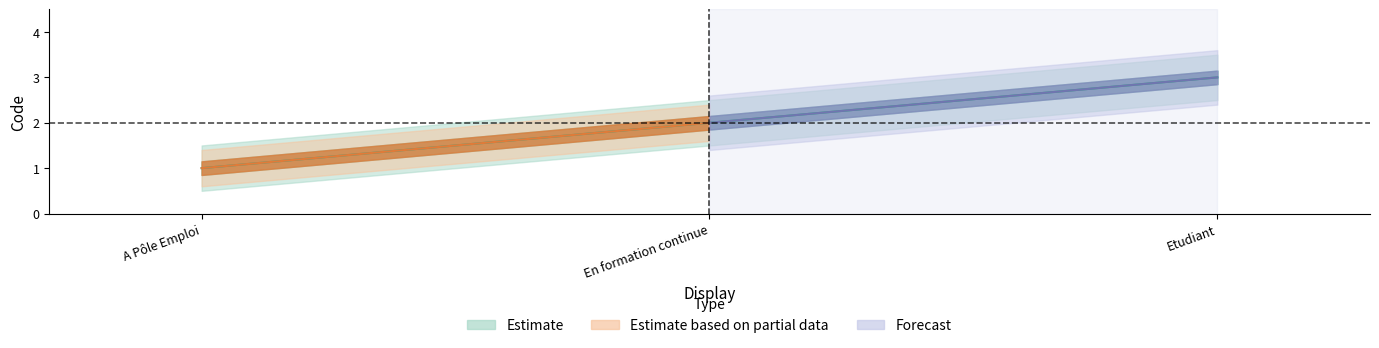

What is the sum of the values at A Pôle Emploi and En formation continue?

3